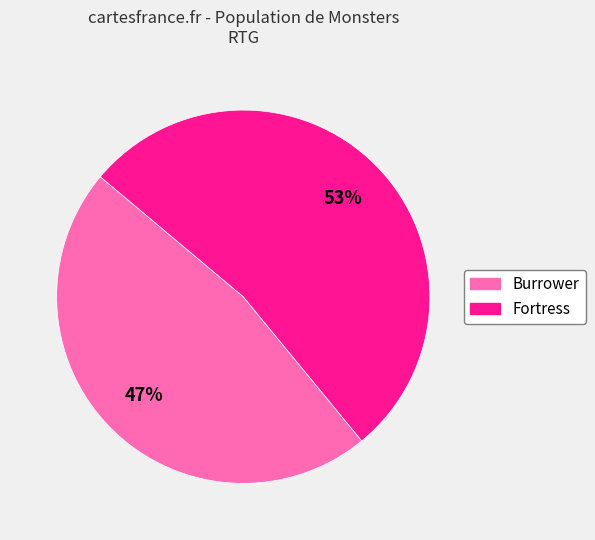

Which slice is the smallest?

Burrower